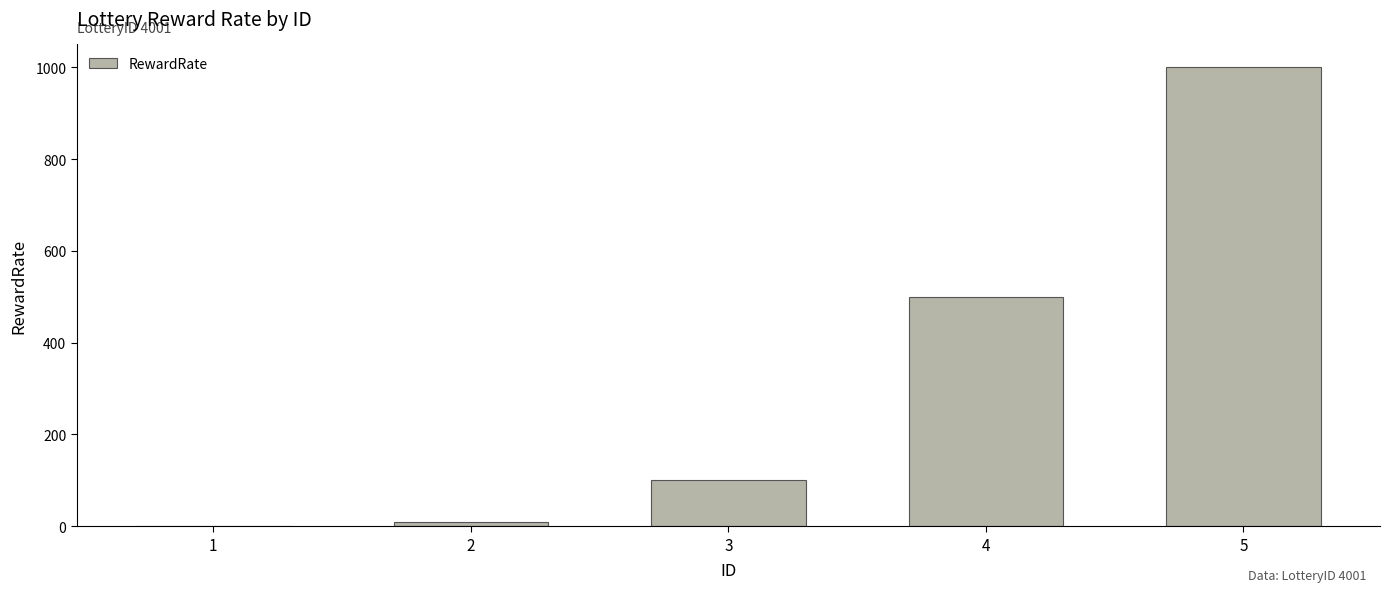

Approximately how many times larger is the value at 5 compared to 4?

2.0